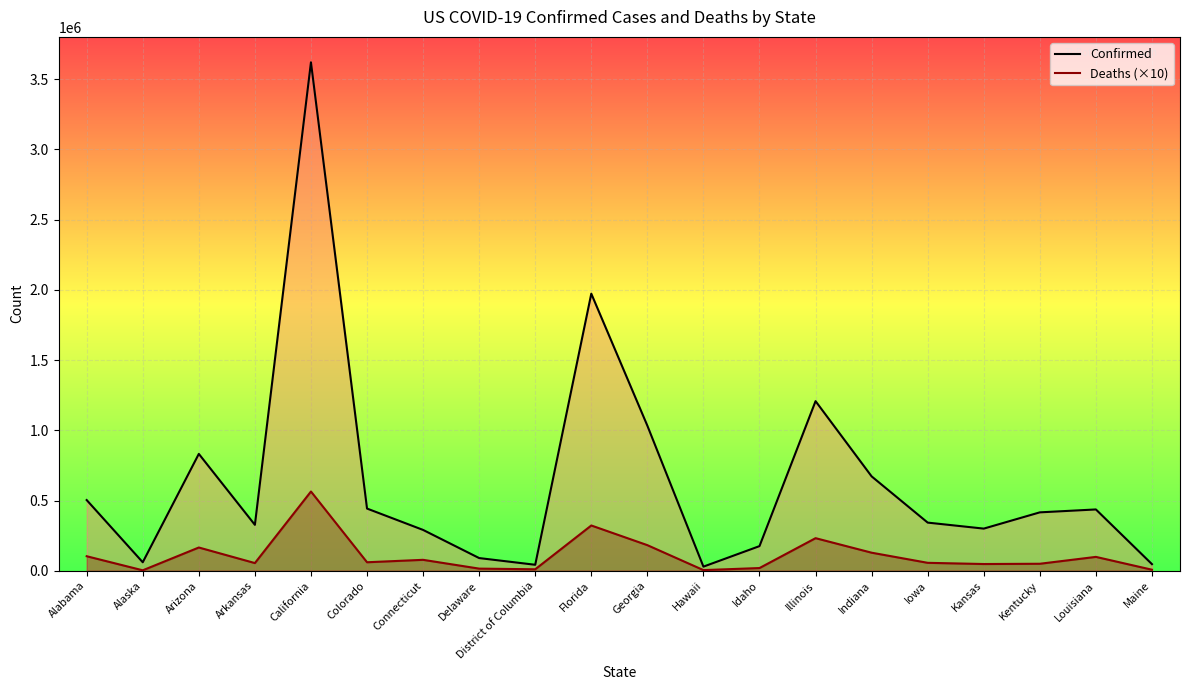

What are all the series names shown in the legend?

Confirmed, Deaths (×10)